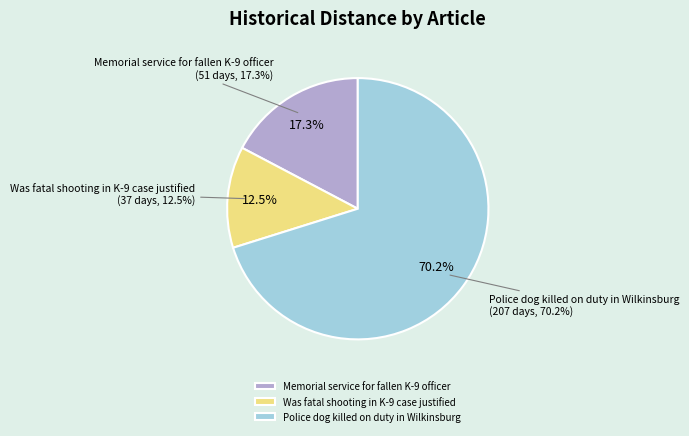

Which category accounts for the majority?

Police dog killed on duty in Wilkinsburg